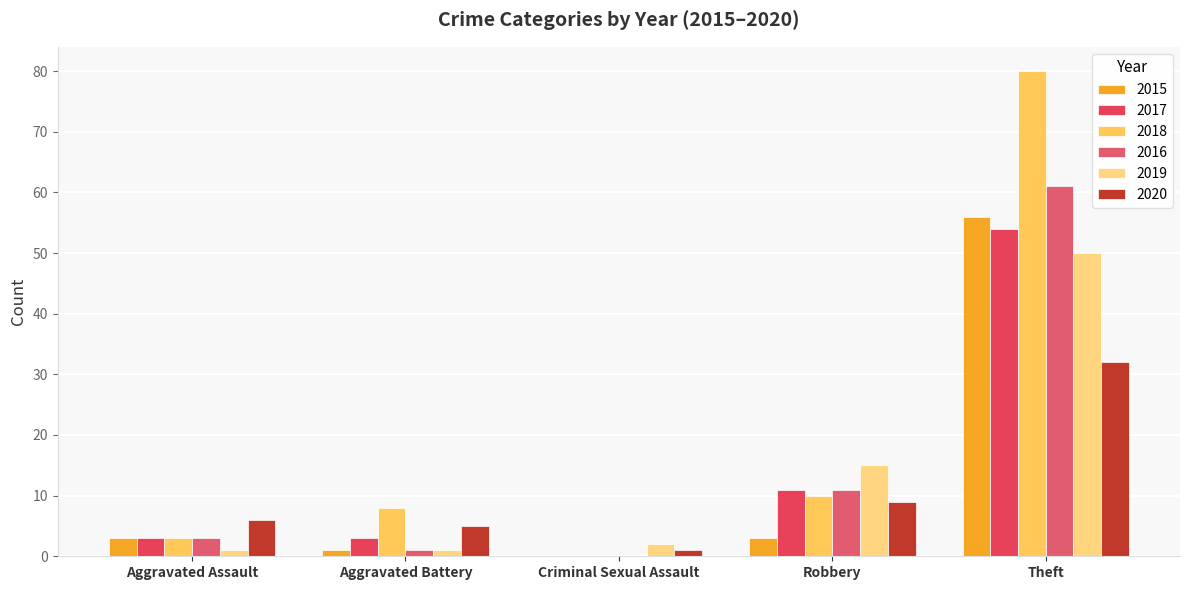

How many series are shown in this chart?

6